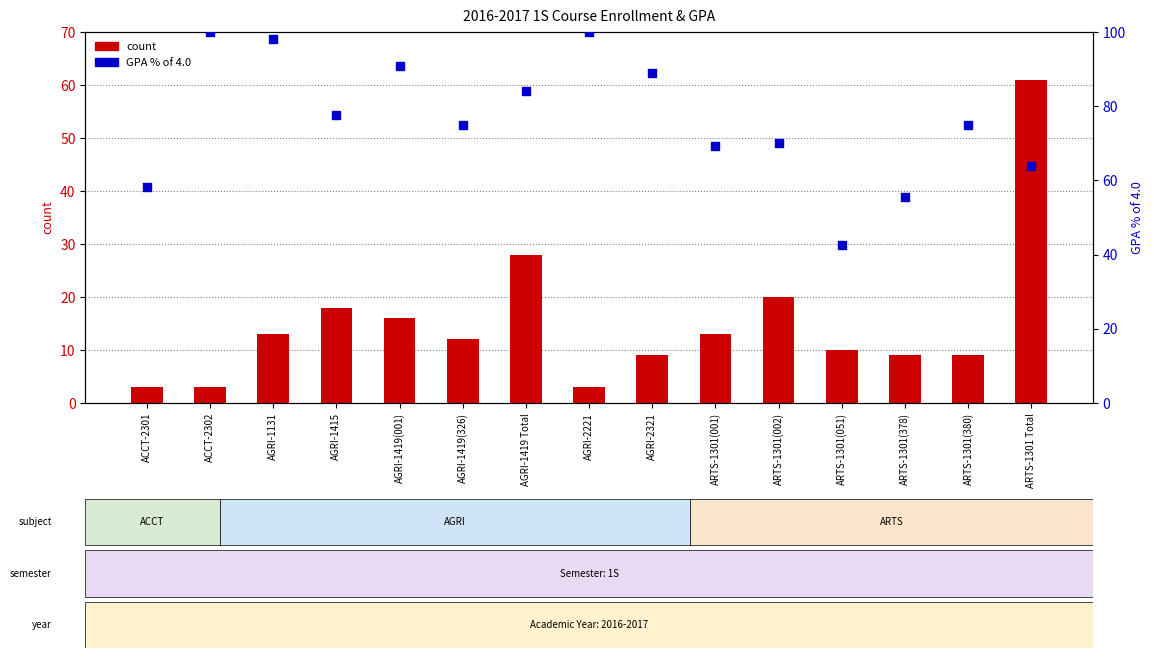

Which series has the largest Y range (max minus min)?

count